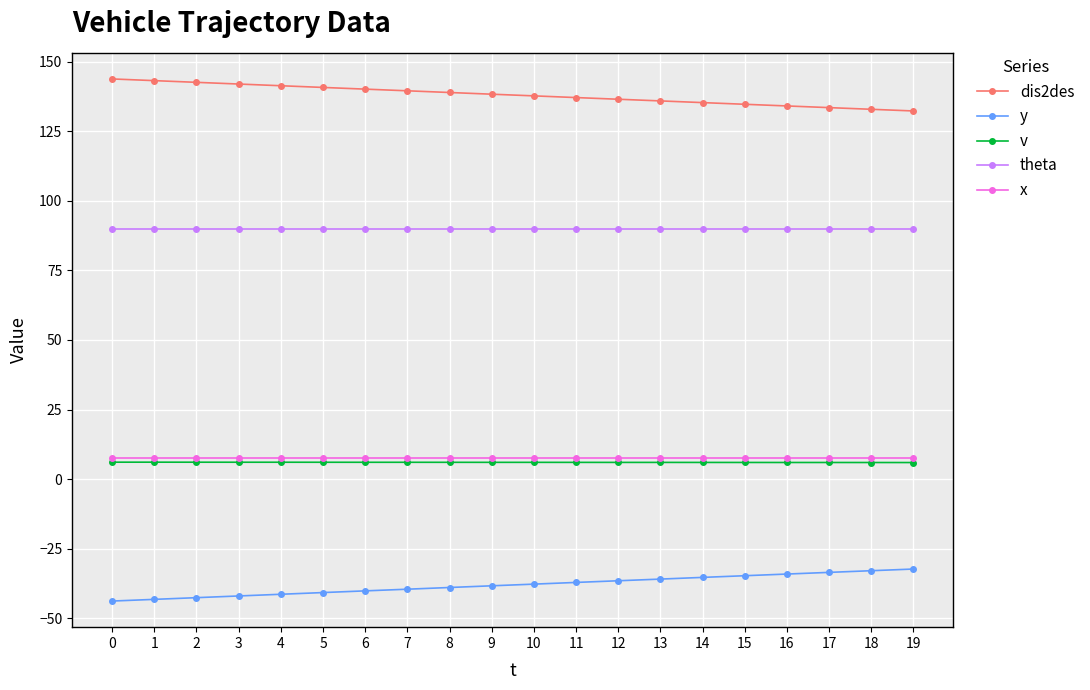

The x series shows 7.5 at 16. True or false?

True